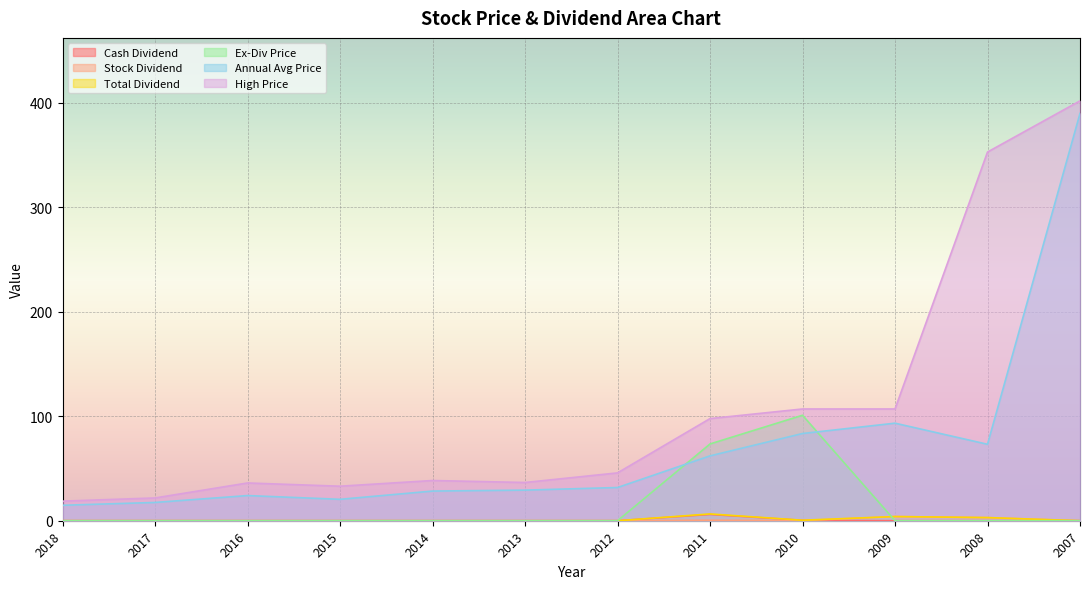

How many categories are shown in the chart?

12